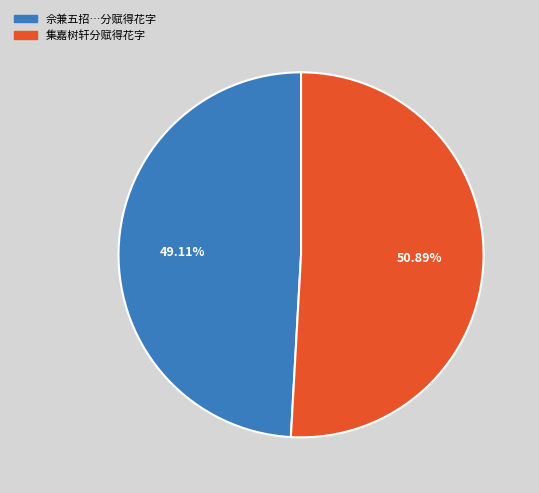

What is the largest slice in the pie chart?

集嘉树轩分赋得花字